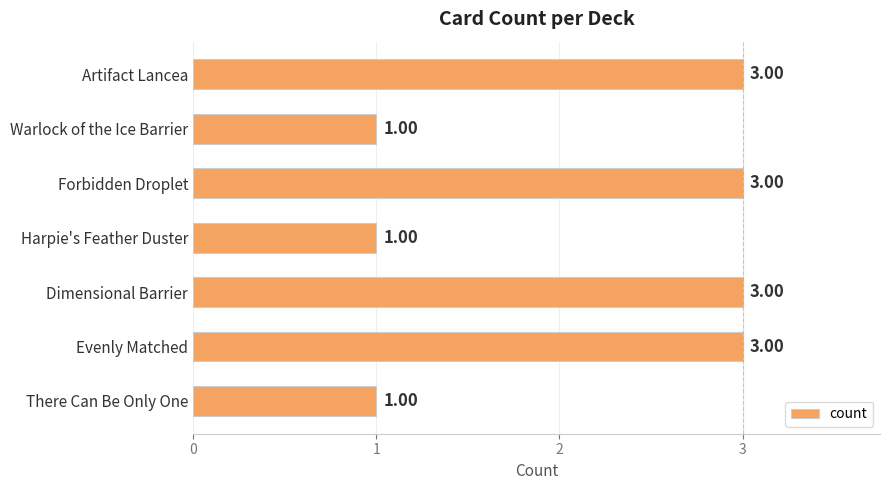

What is the sum of all values?

15